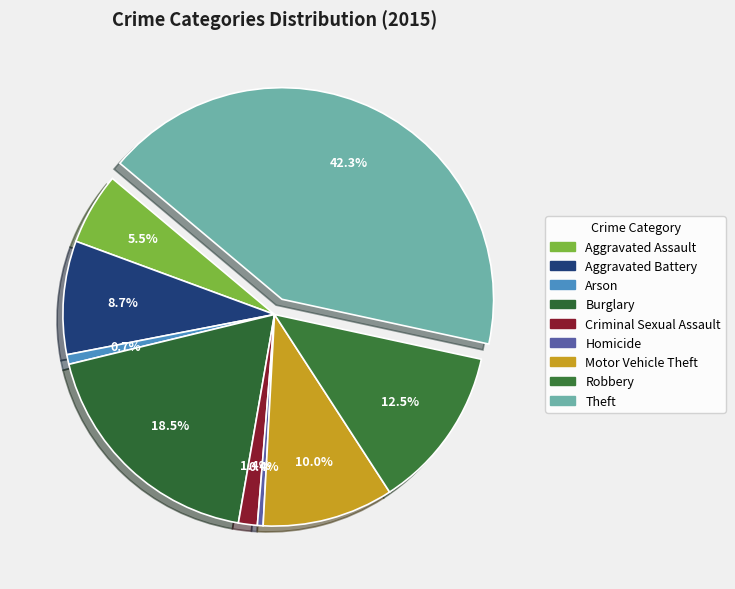

To the nearest percent, what is the combined percentage of Motor Vehicle Theft and Burglary?

28%